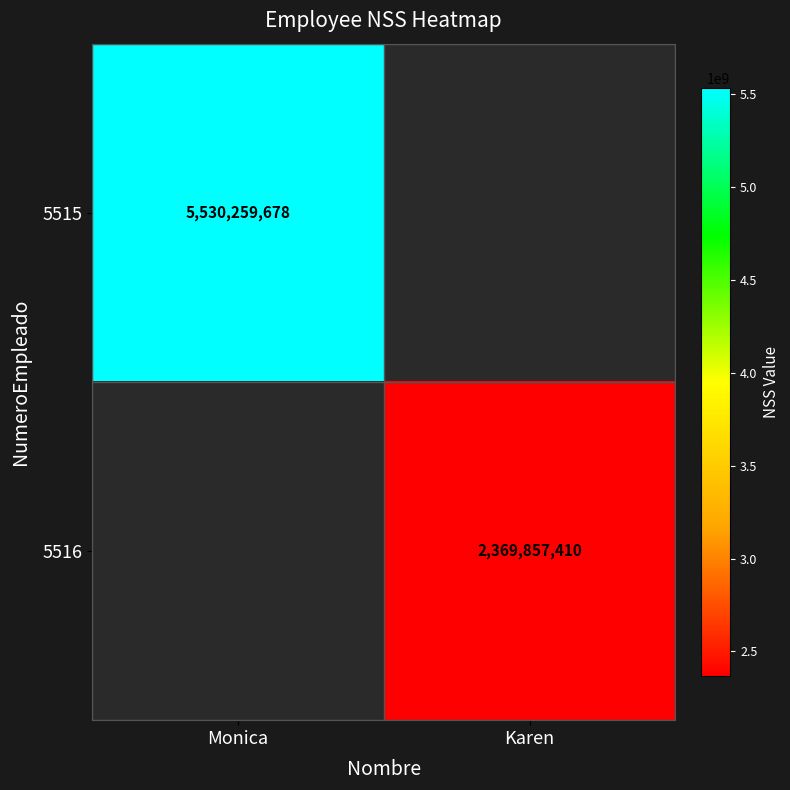

Count the number of data series in this chart.

2